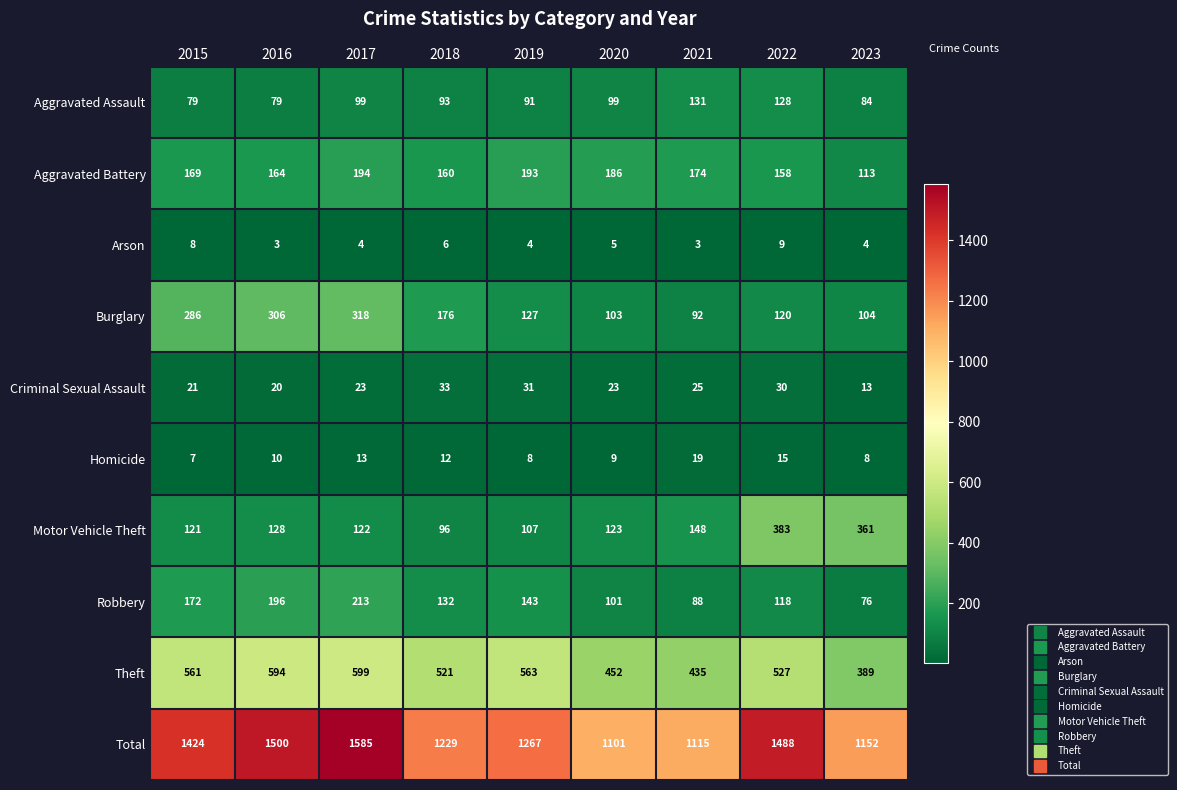

What is the difference between the maximum and minimum values in the Burglary series?

226